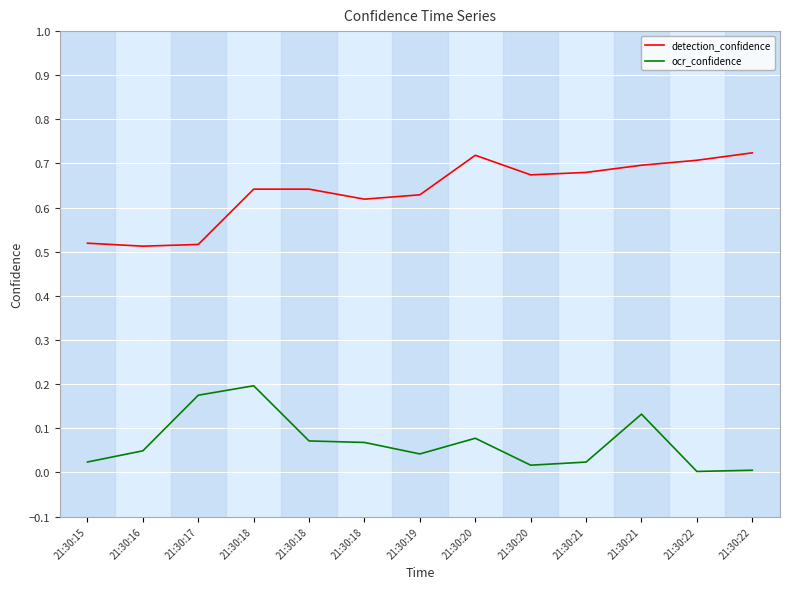

How many lines are shown in the chart?

2